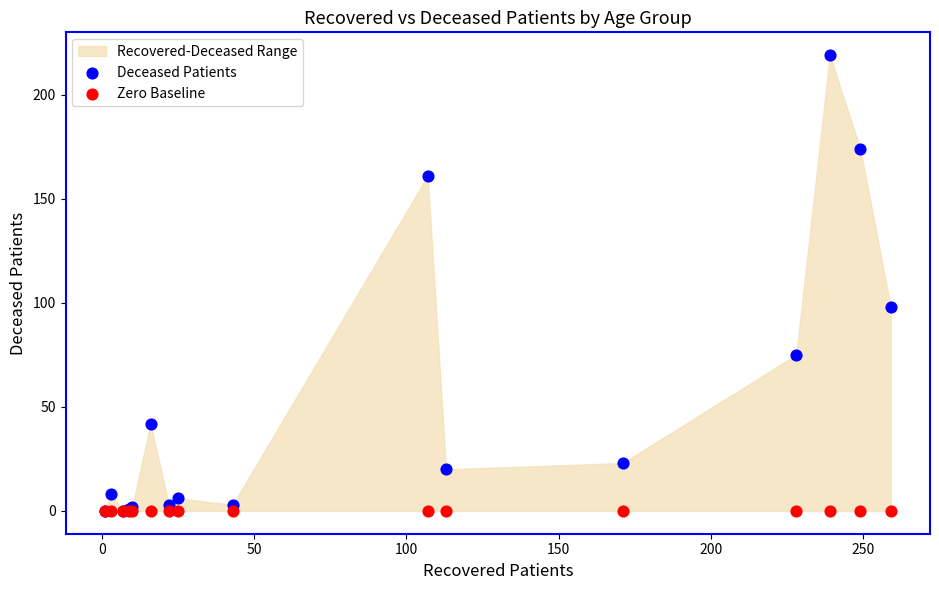

Across all series, what Y value is closest to 109?

98